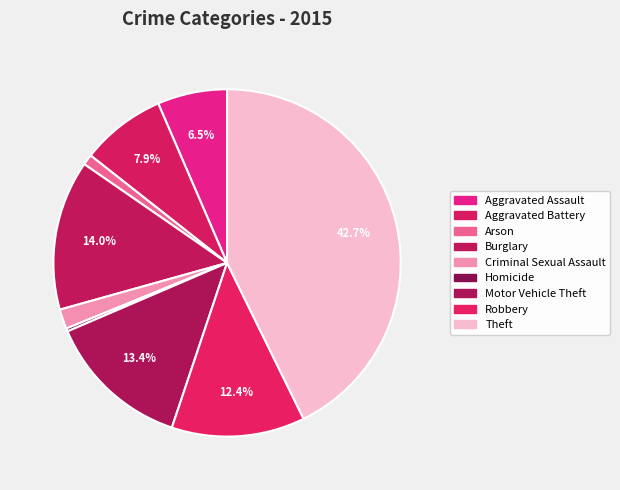

What is the smallest slice in the pie chart?

Homicide